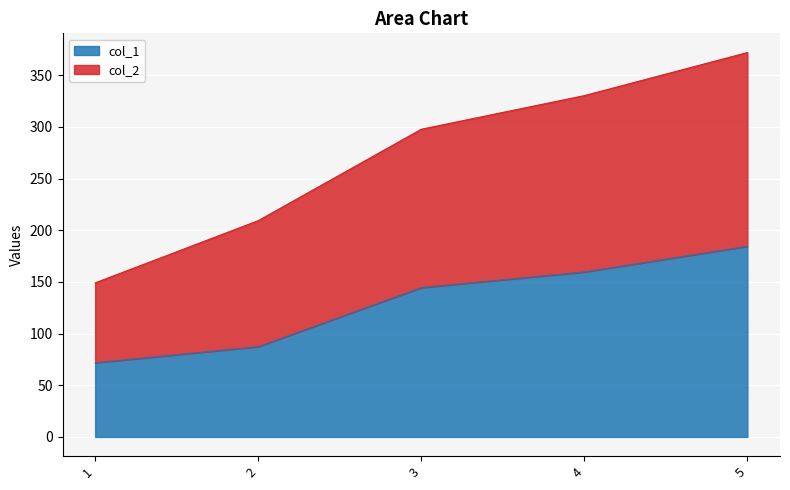

Which series has the largest total across all categories?

col_2